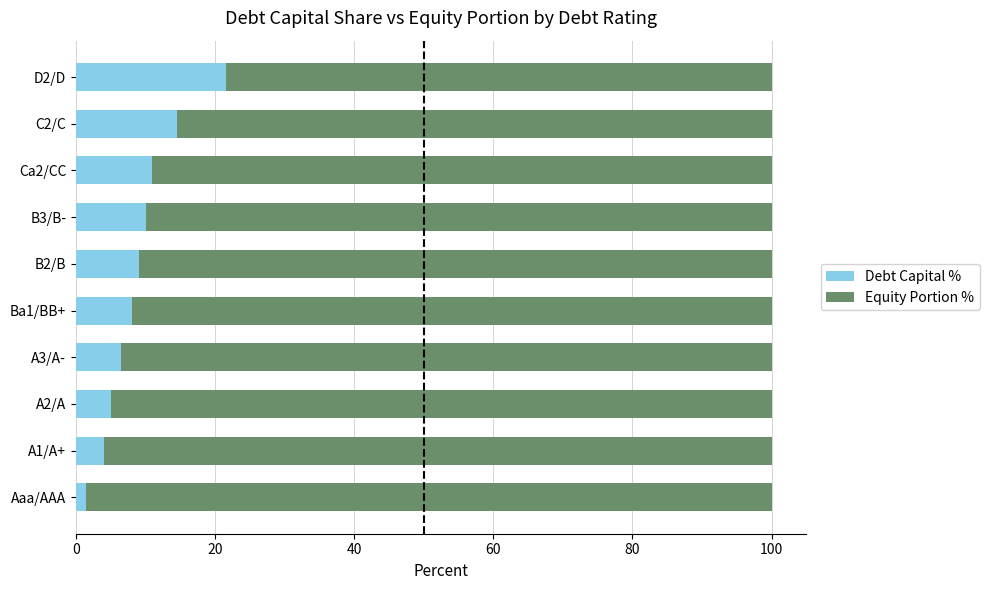

What is the total value across all series at D2/D?

100.0